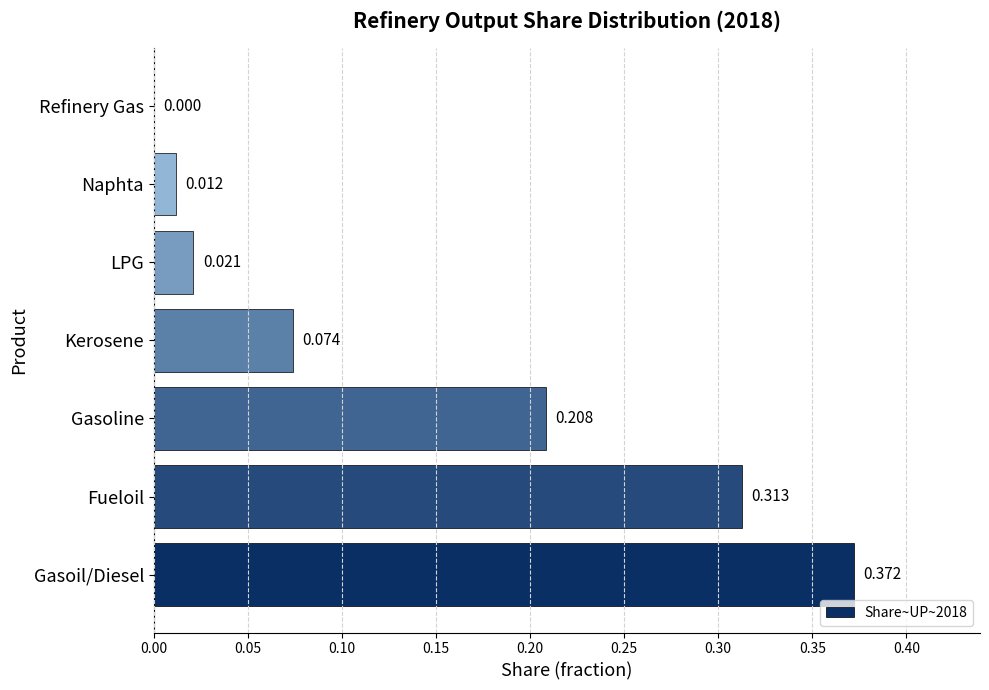

Which label corresponds to the largest value in the chart?

Gasoil/Diesel